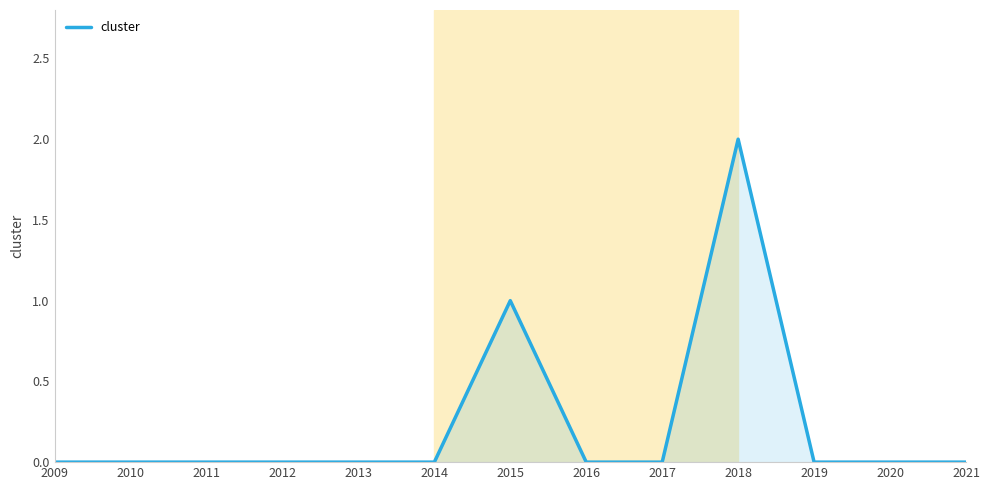

Between 2018 and 2019, which is larger?

2018